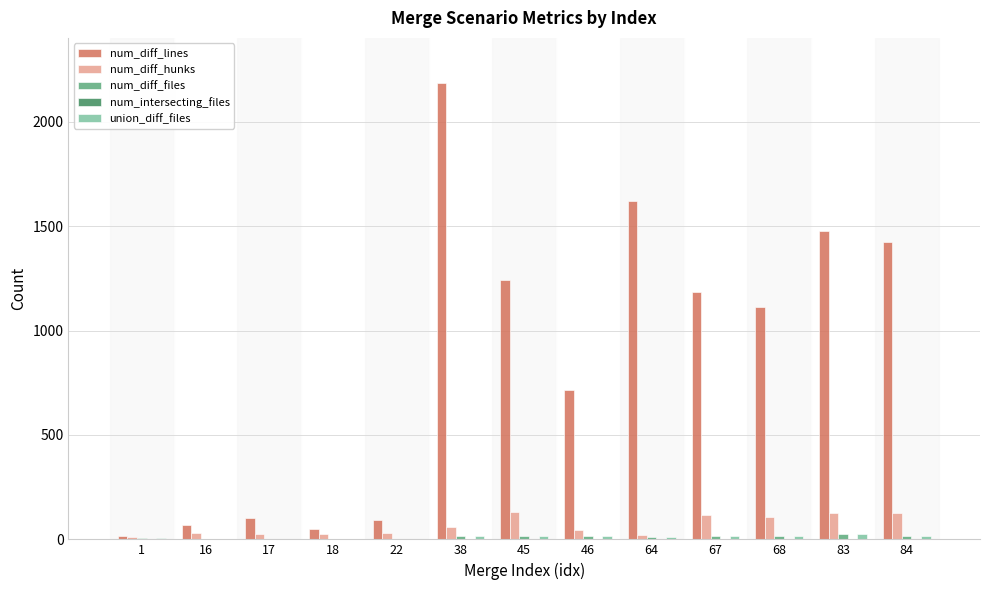

What is the sum of all union_diff_files values?

150